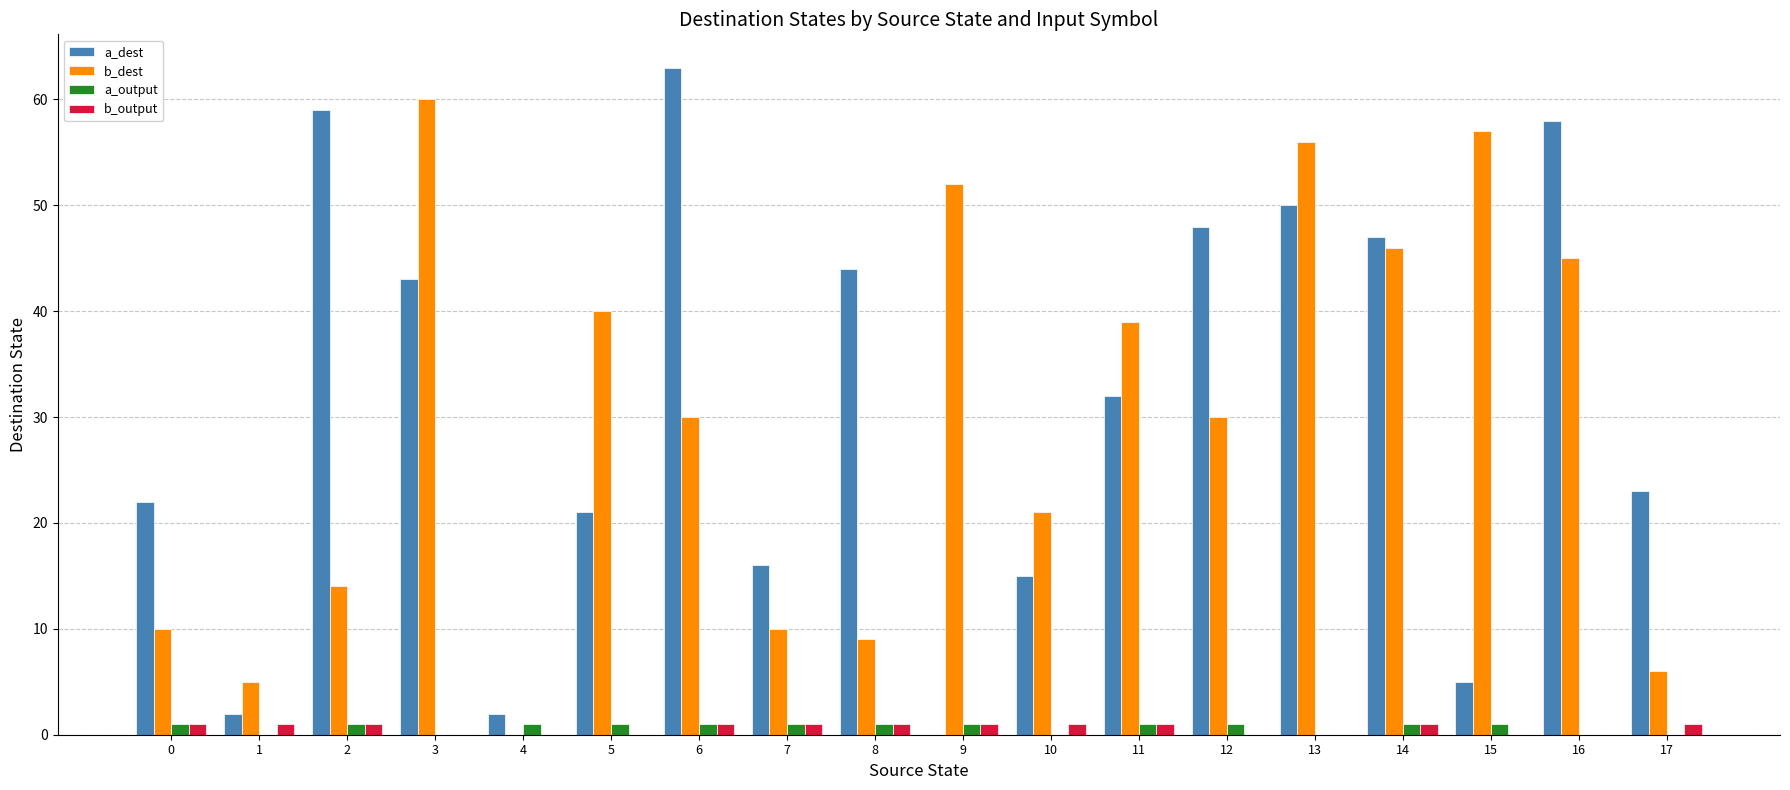

The value of a_dest at 11 is 54. True or false?

False